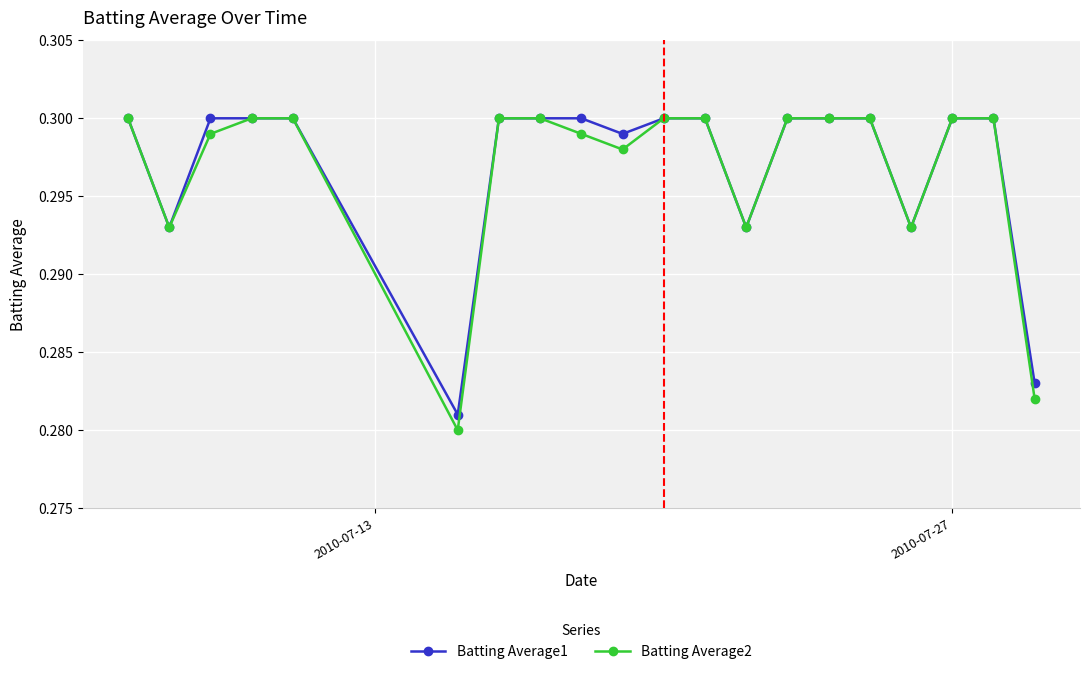

Which series has the largest range (max minus min)?

Batting Average2